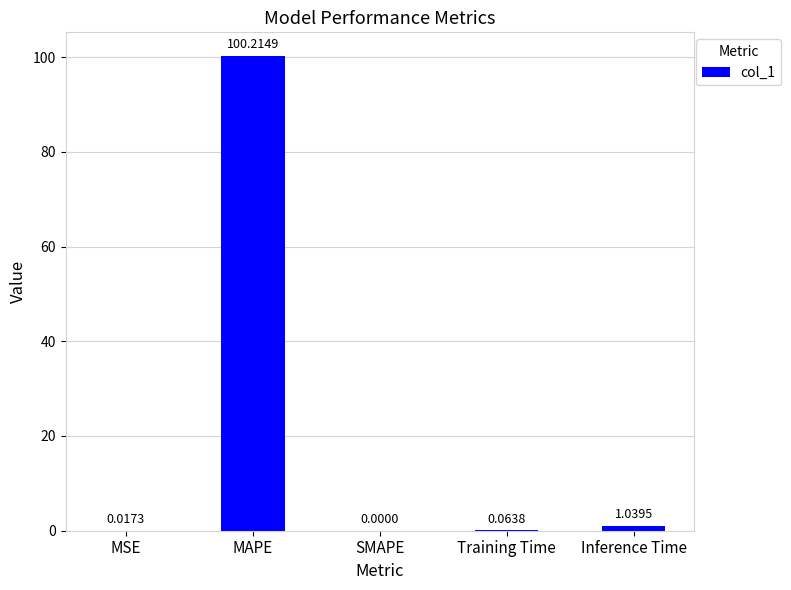

Are the bars horizontal?

No